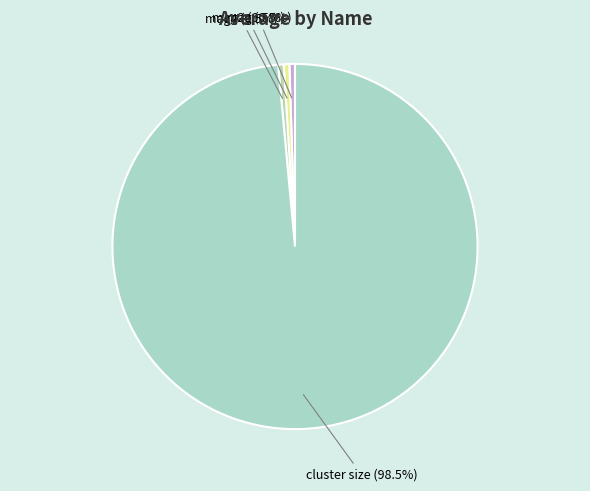

Combined, do mag2 and mag4 account for over 50%?

No